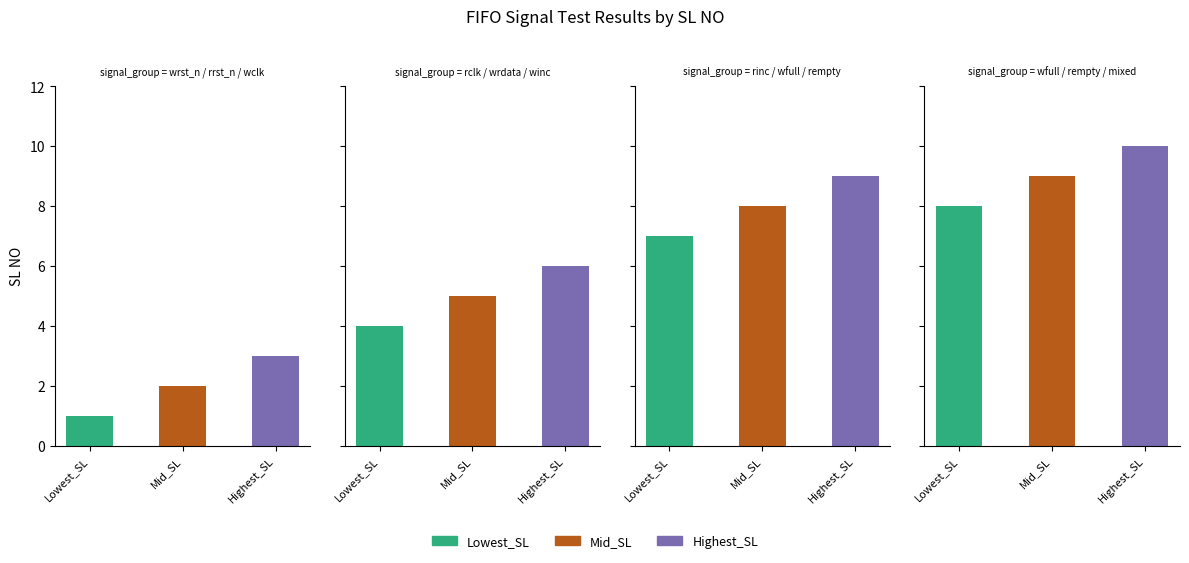

What is the difference between the maximum and minimum values?

9